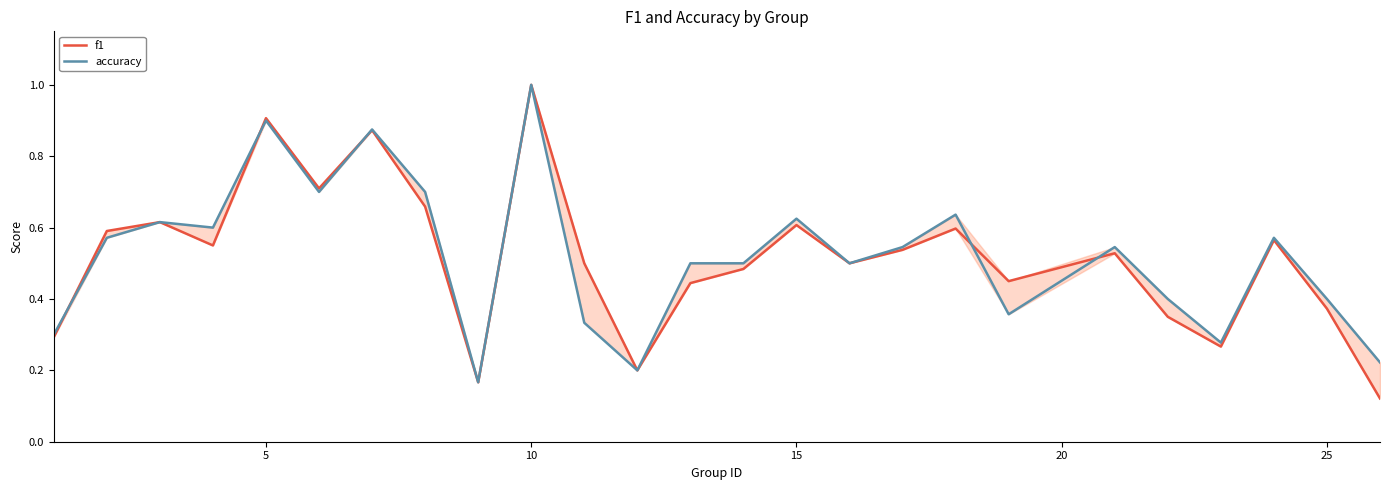

Does the chart display data point markers on the line(s)?

No